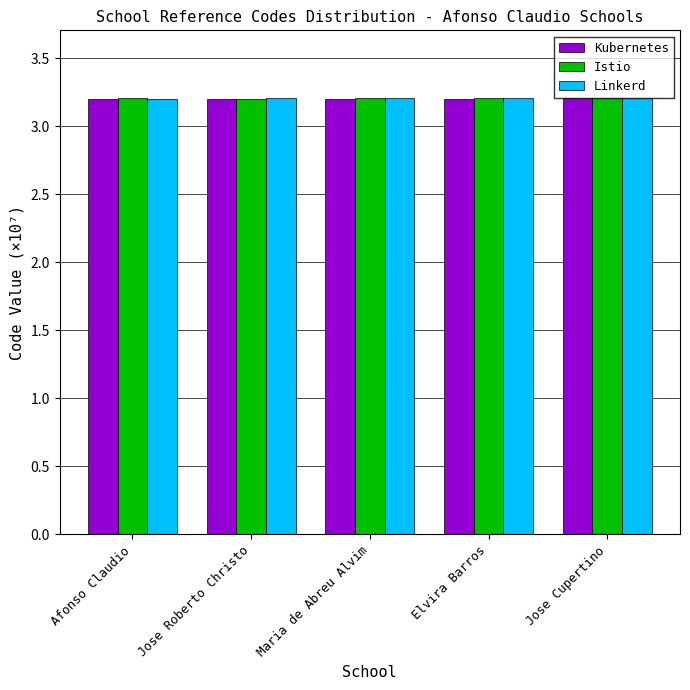

How many Kubernetes values are between 3 and 4?

5